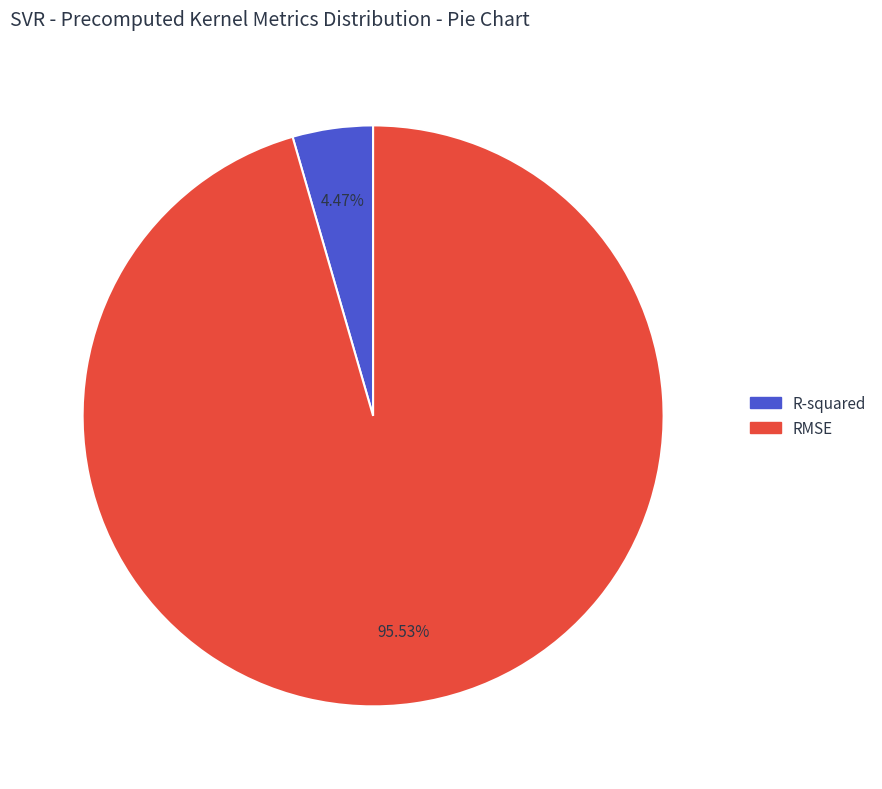

To the nearest percent, what is the combined percentage of RMSE and R-squared?

100%